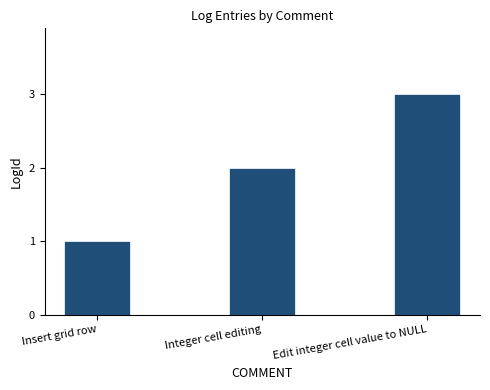

Count the values in the range 1 to 3.

3